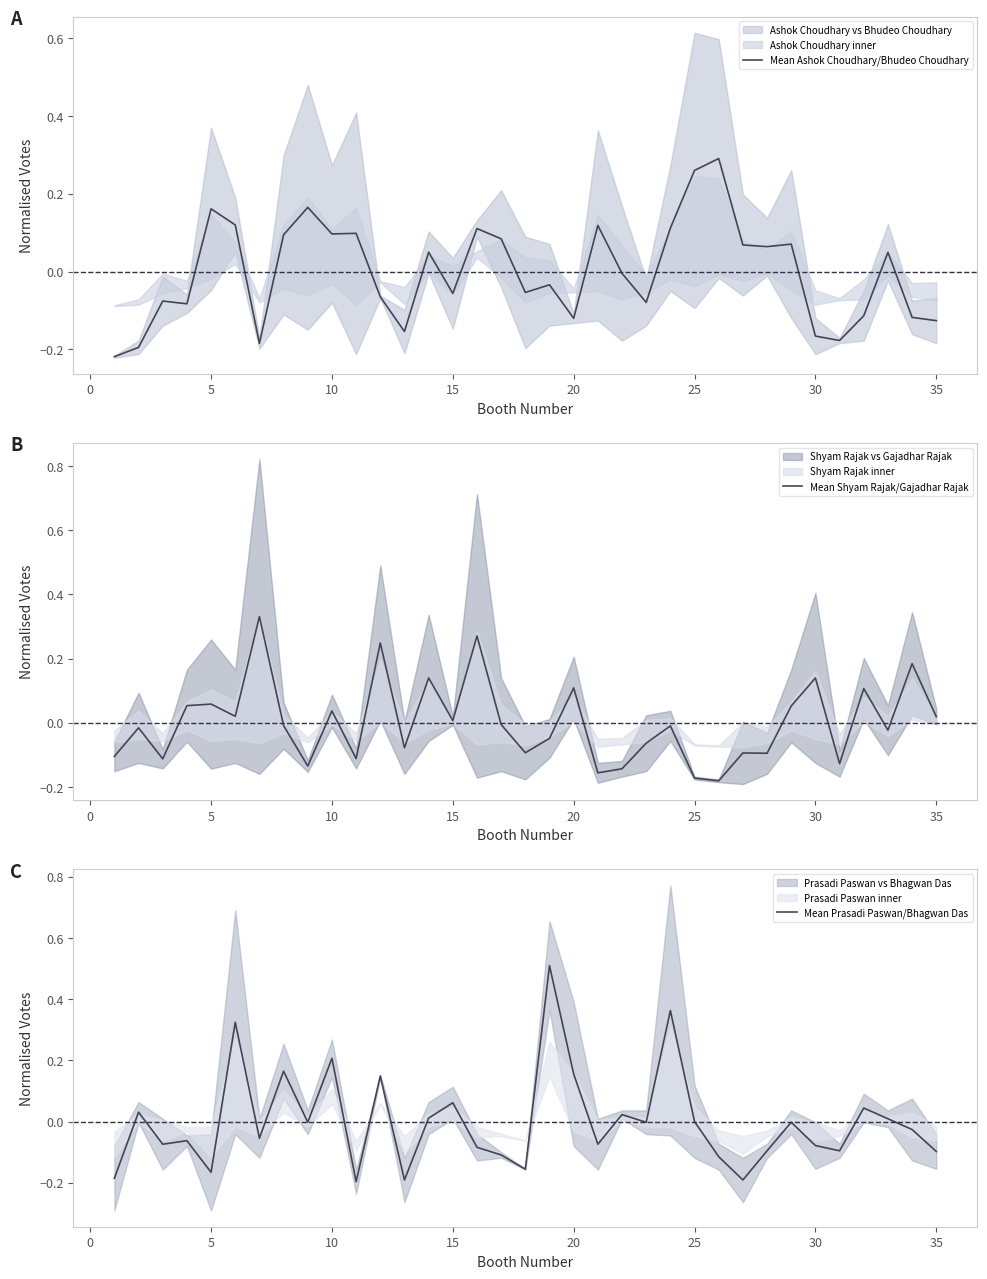

What is the highest value of the Mean Prasadi Paswan/Bhagwan Das series?

0.5